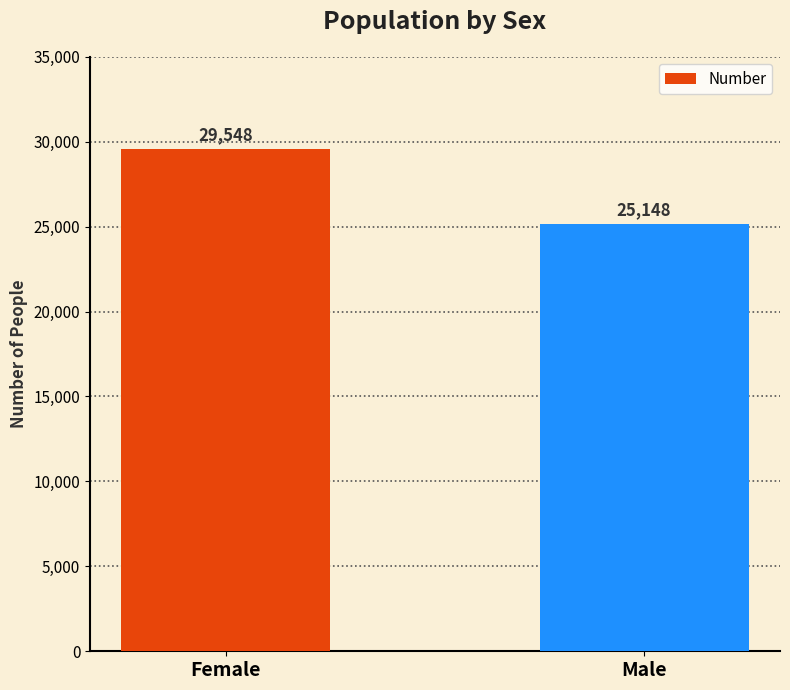

Is it true that the value at Male is 38970?

False